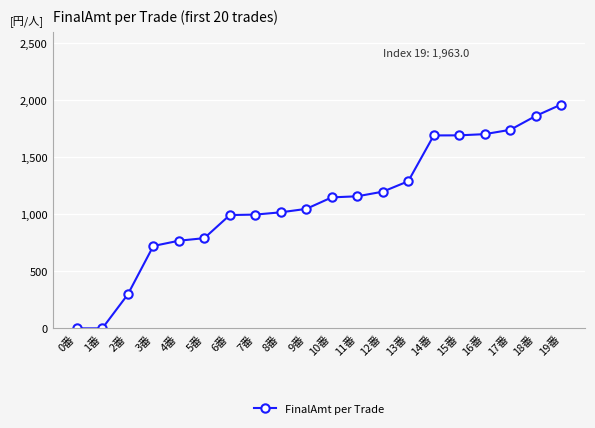

What is the value of the 7th point from the left?

993.3